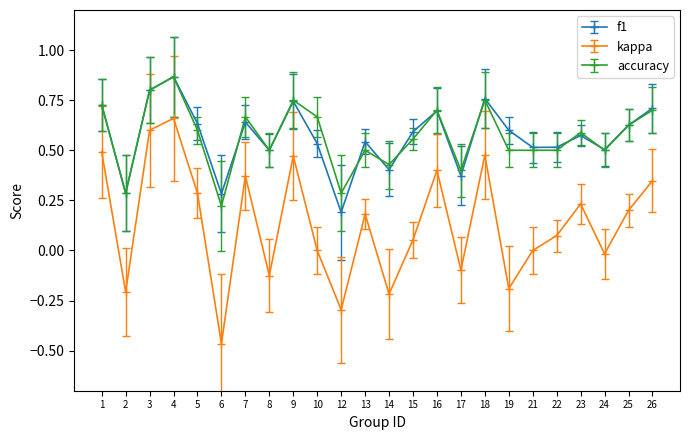

What are all the series names shown in the legend?

f1, kappa, accuracy